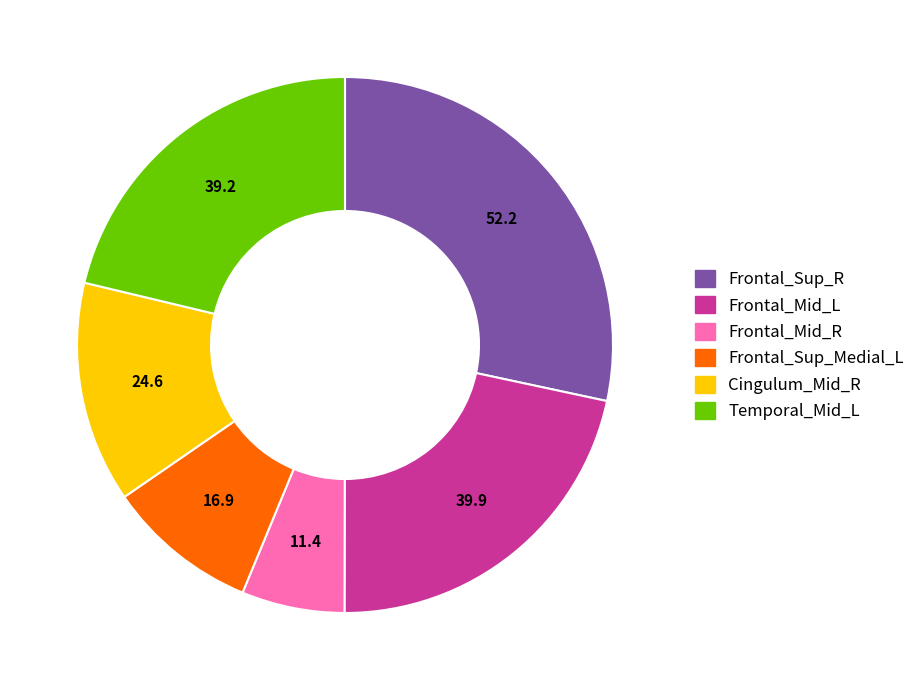

Which slice is the largest?

Frontal_Sup_R